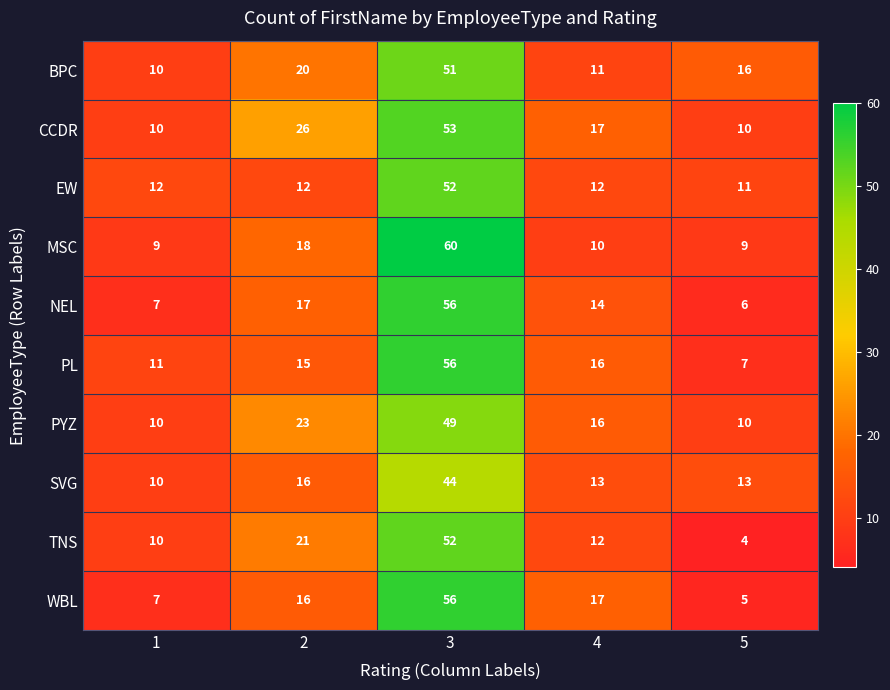

What value does the EW series have at 4, to the nearest 5?

10